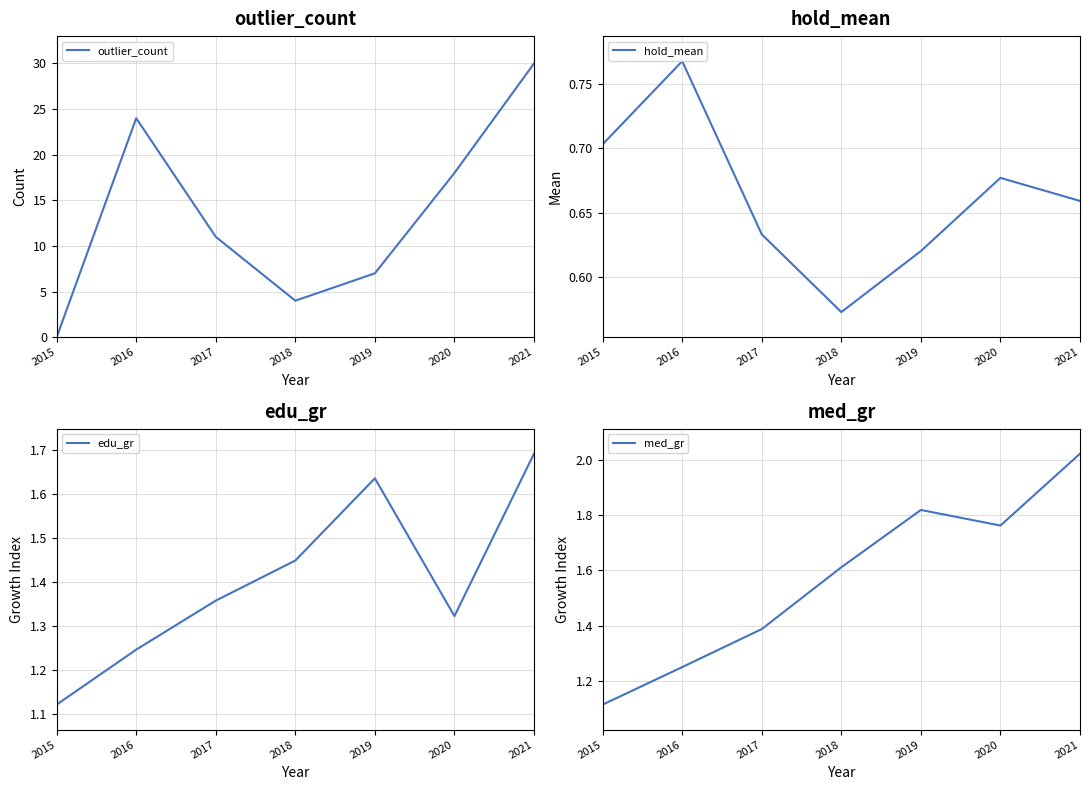

At how many categories does at least one series exceed 29?

1